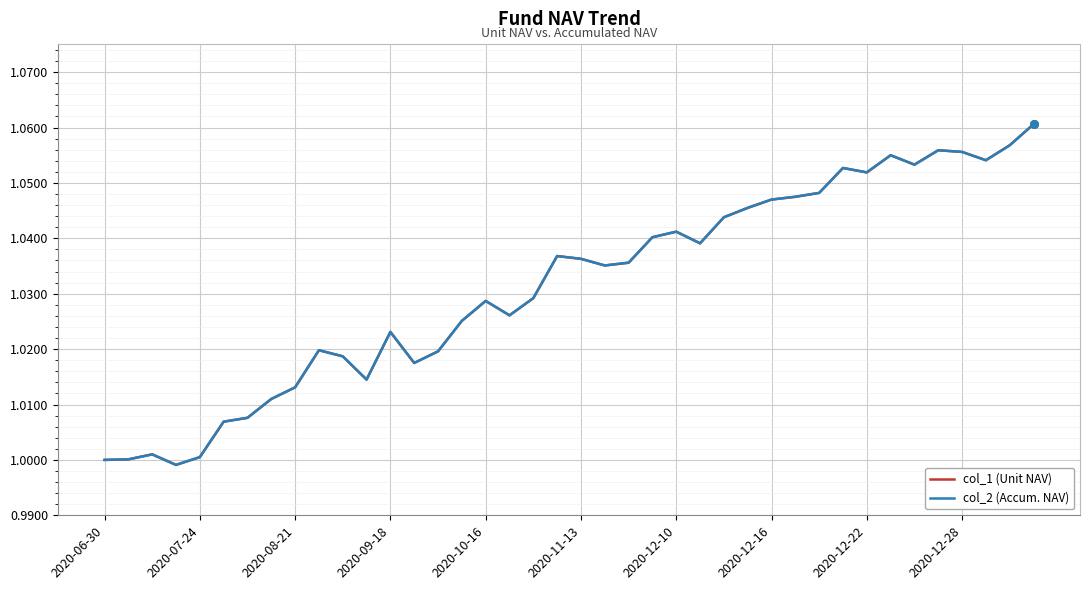

At which category is the sum across all series the highest?

39